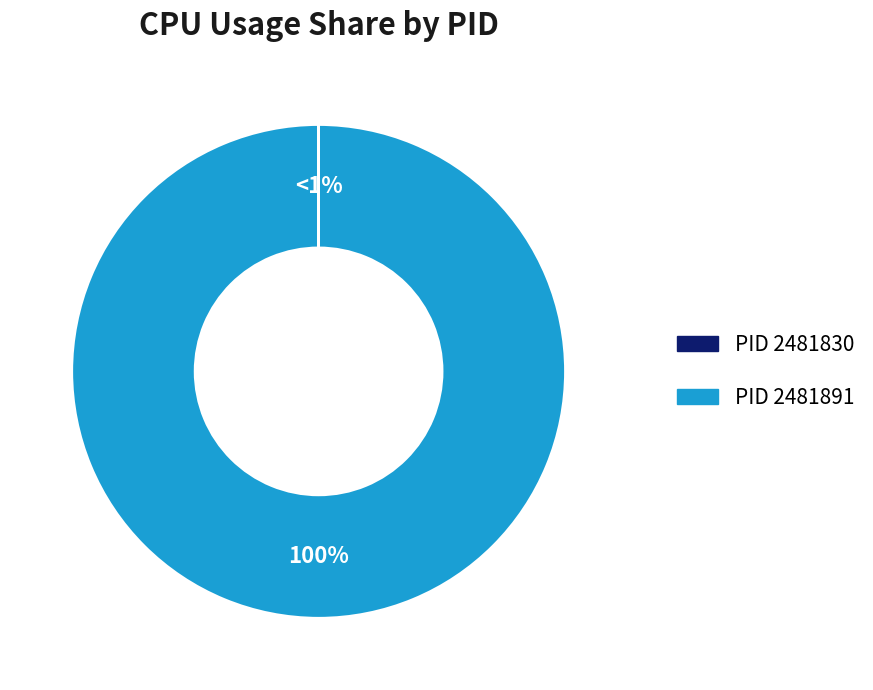

To the nearest percent, what portion does 2481891 represent?

100%